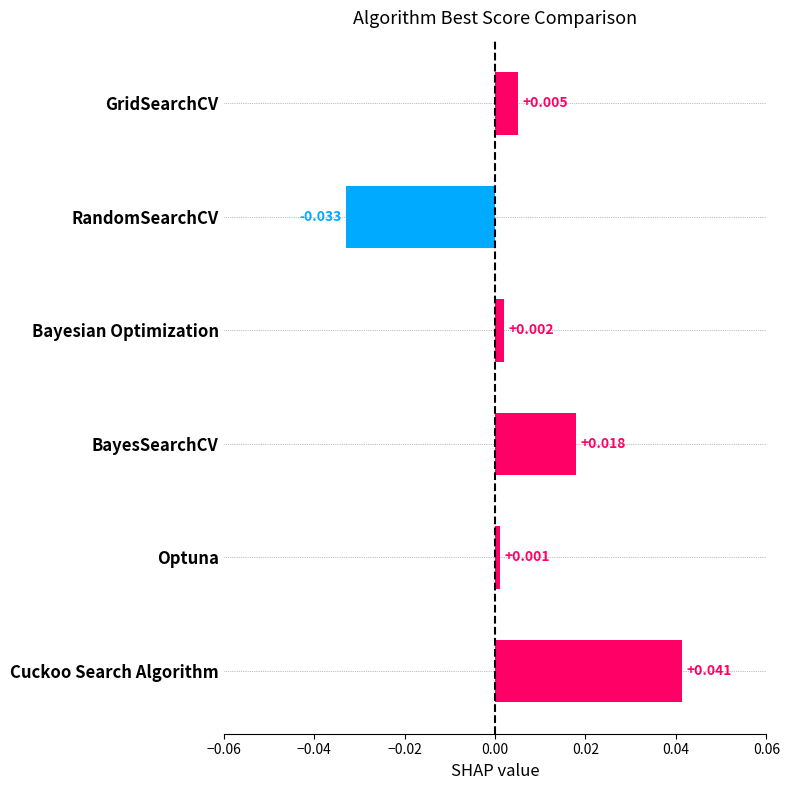

Which label corresponds to the smallest value in the chart?

RandomSearchCV